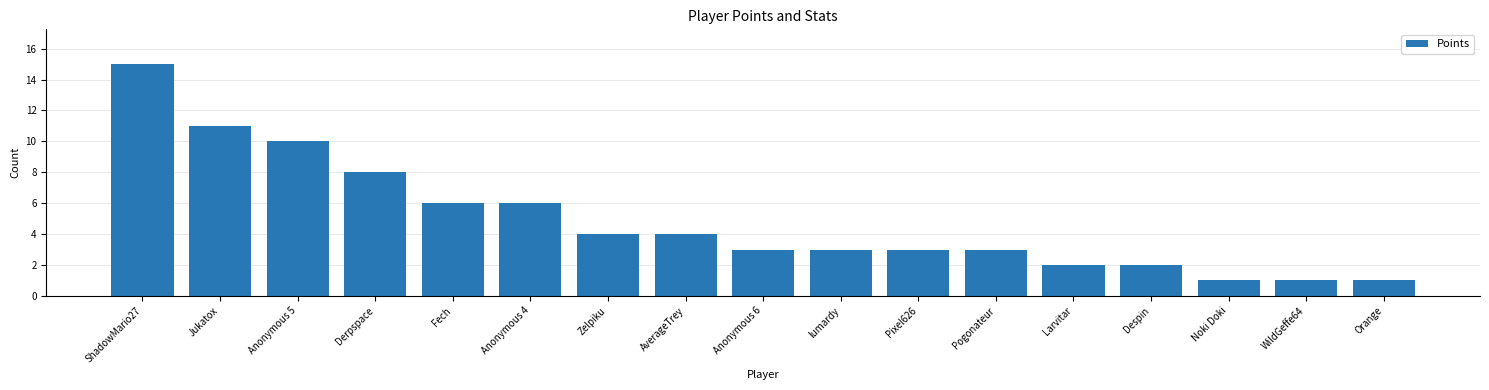

What is the difference between the second highest and second lowest values?

10